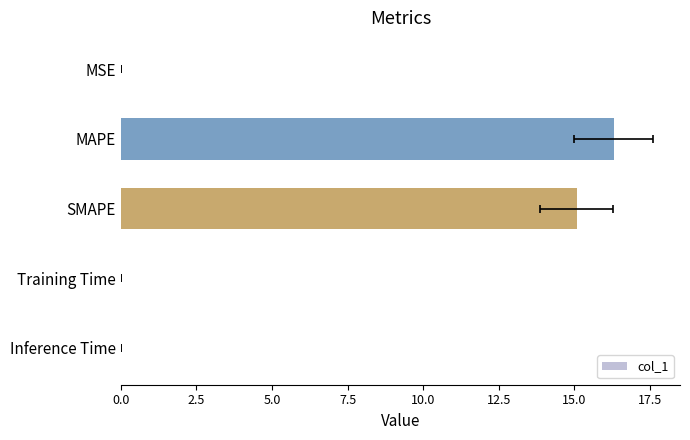

Are the bars grouped side by side (vs. stacked)?

No